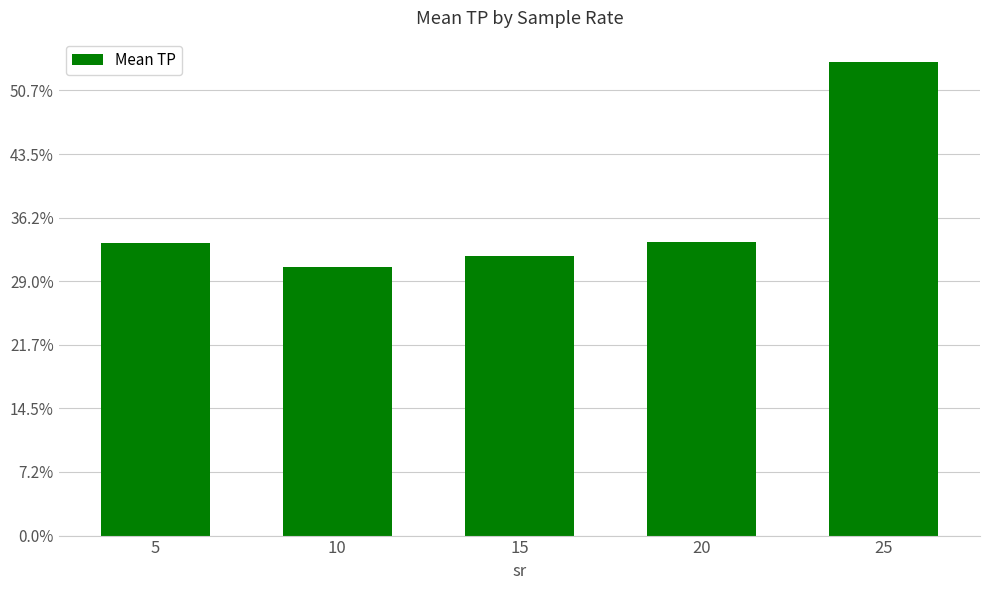

Does the chart contain any negative values?

No